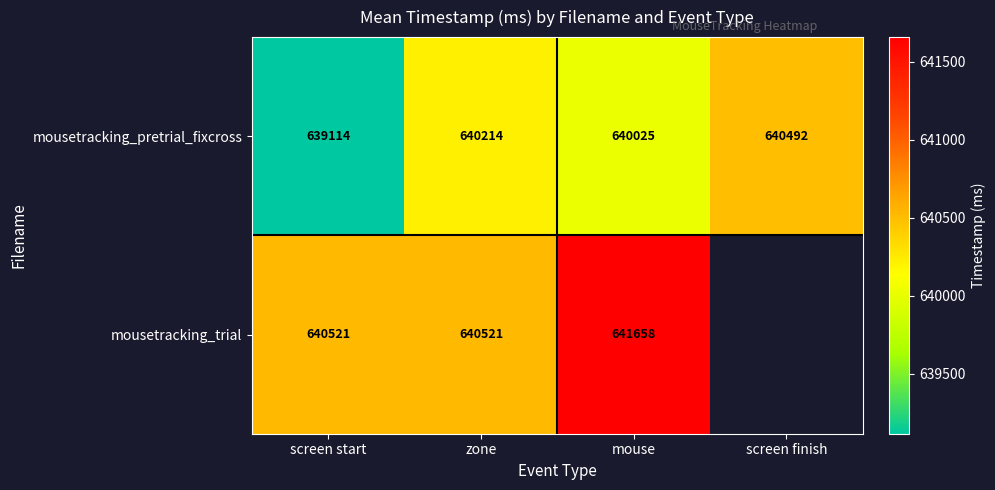

Rank the series at screen start from lowest to highest value.

mousetracking_pretrial_fixcross, mousetracking_trial